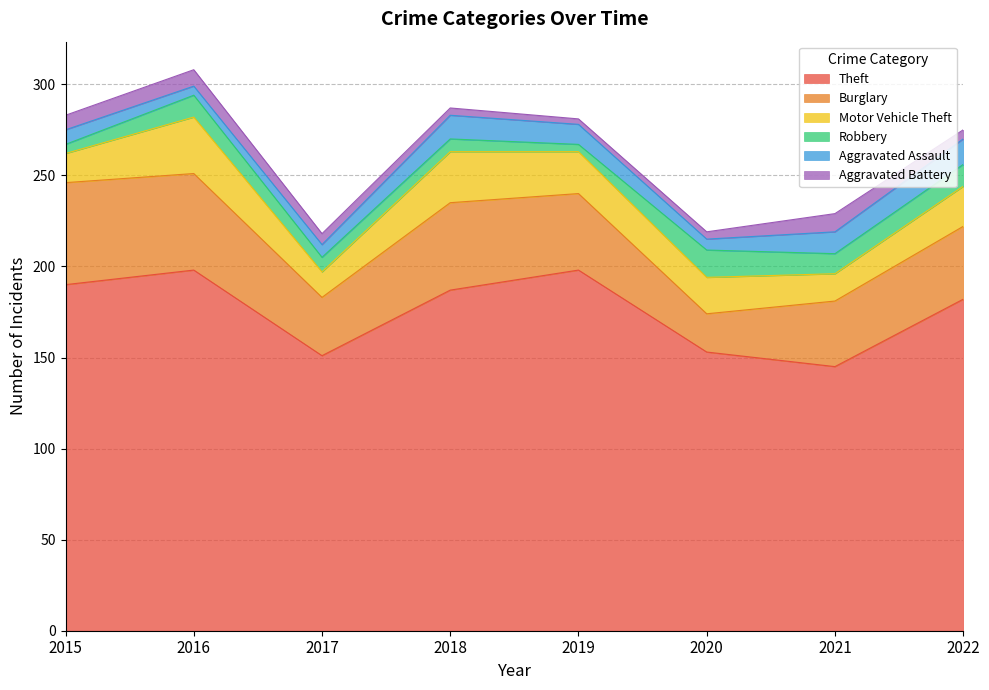

Is the value of Aggravated Battery at 2022 greater than the value of Burglary at 2018?

No